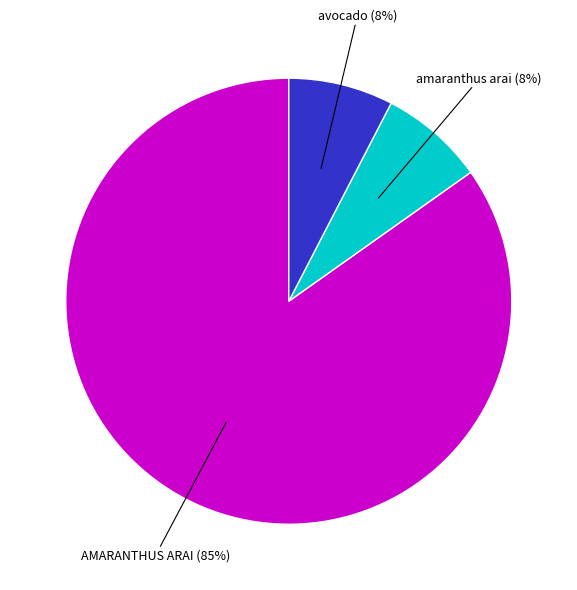

The avocado slice represents 1% of the pie. True or false?

False